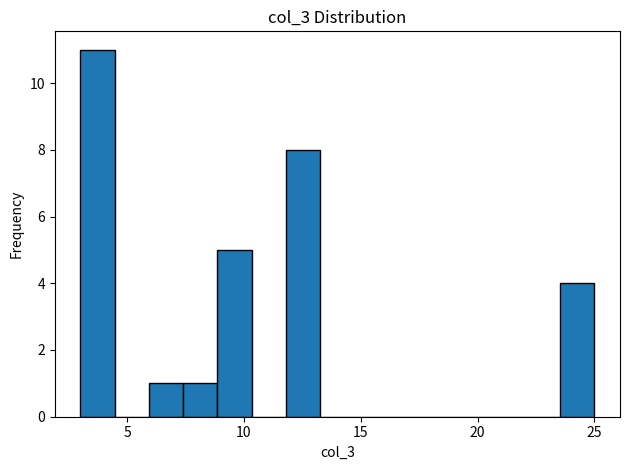

Around what value on the x-axis is the tallest bar? Give the approximate position of its centre, as read against the axis.

3.5